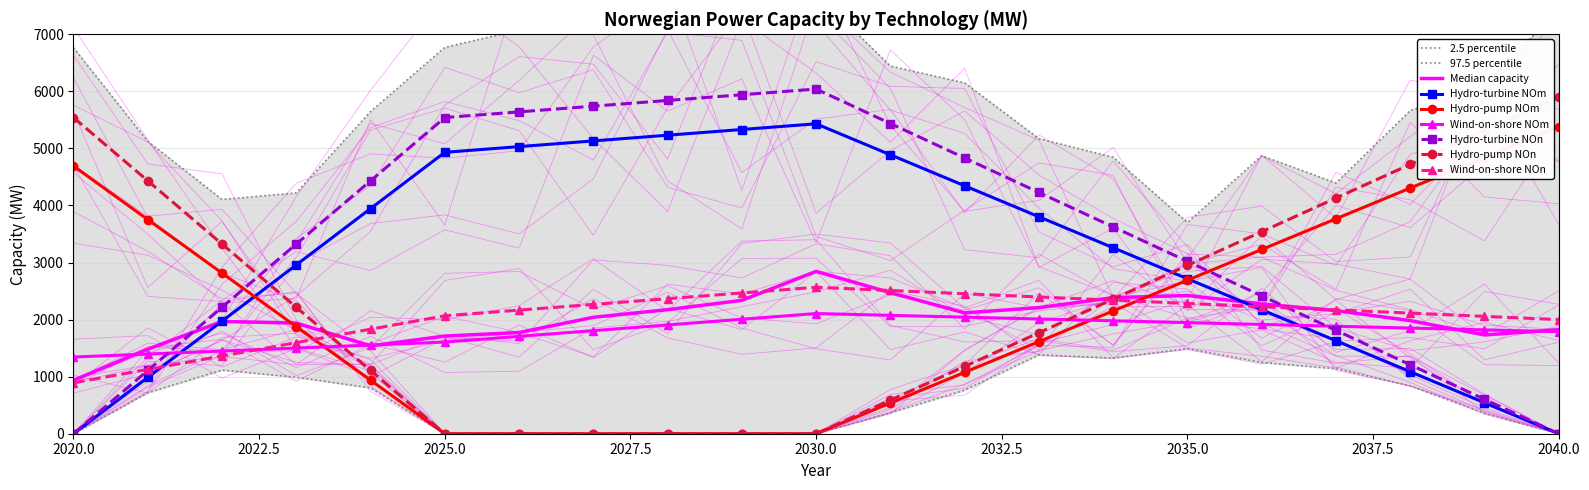

How many values in the Hydro-pump NOm series exceed 1876?

11